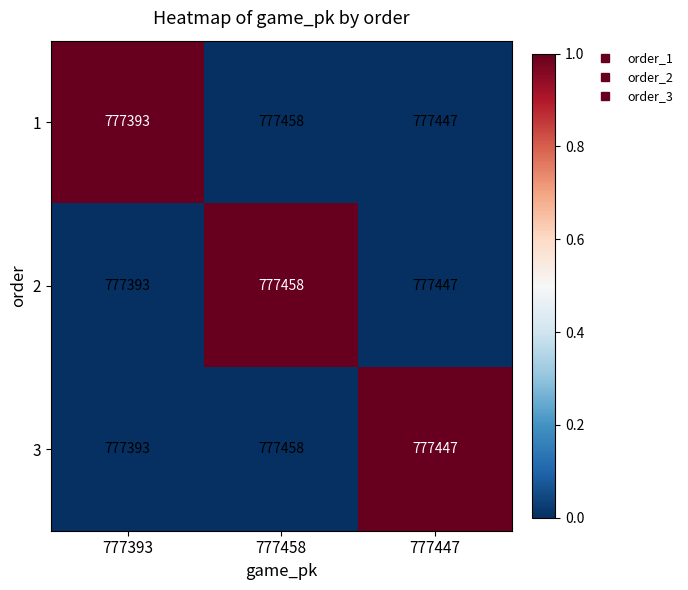

What is the difference between the maximum and minimum values in the 1 series?

65